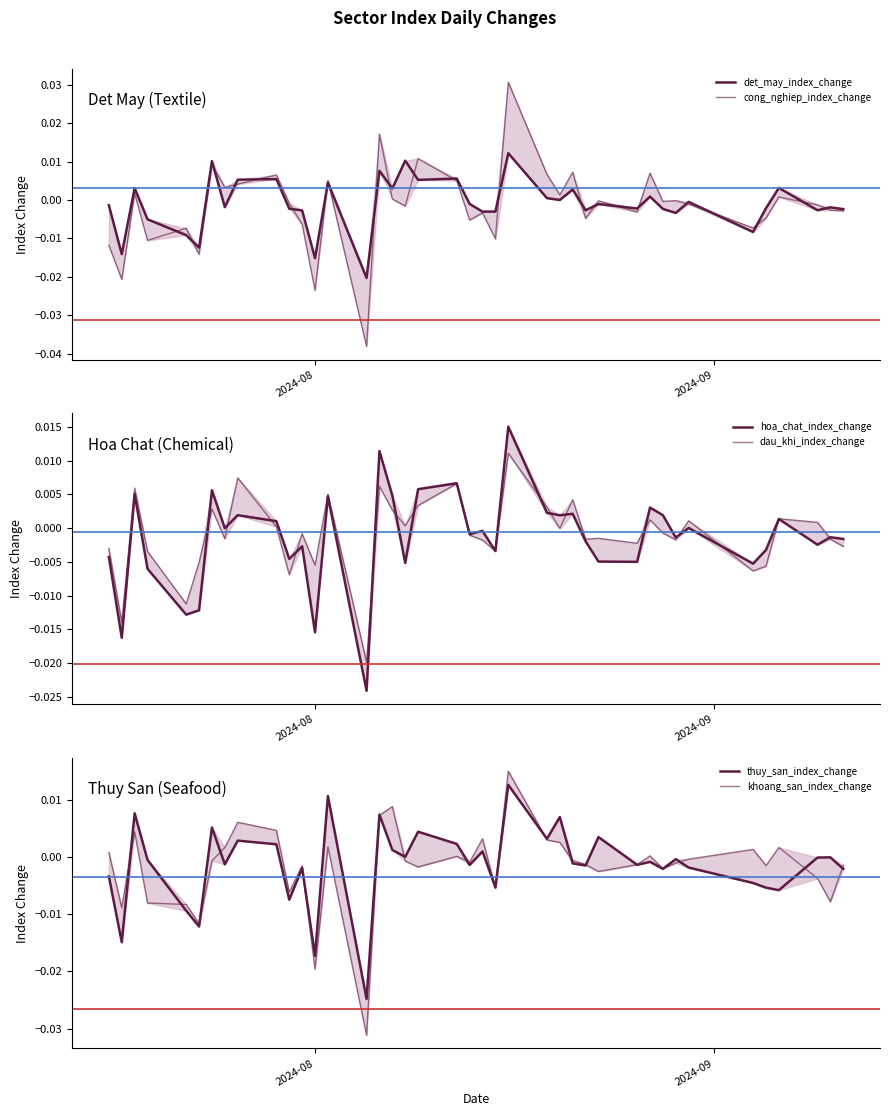

True or false: cong_nghiep_index_change has more than 2 points higher than both neighbors.

True